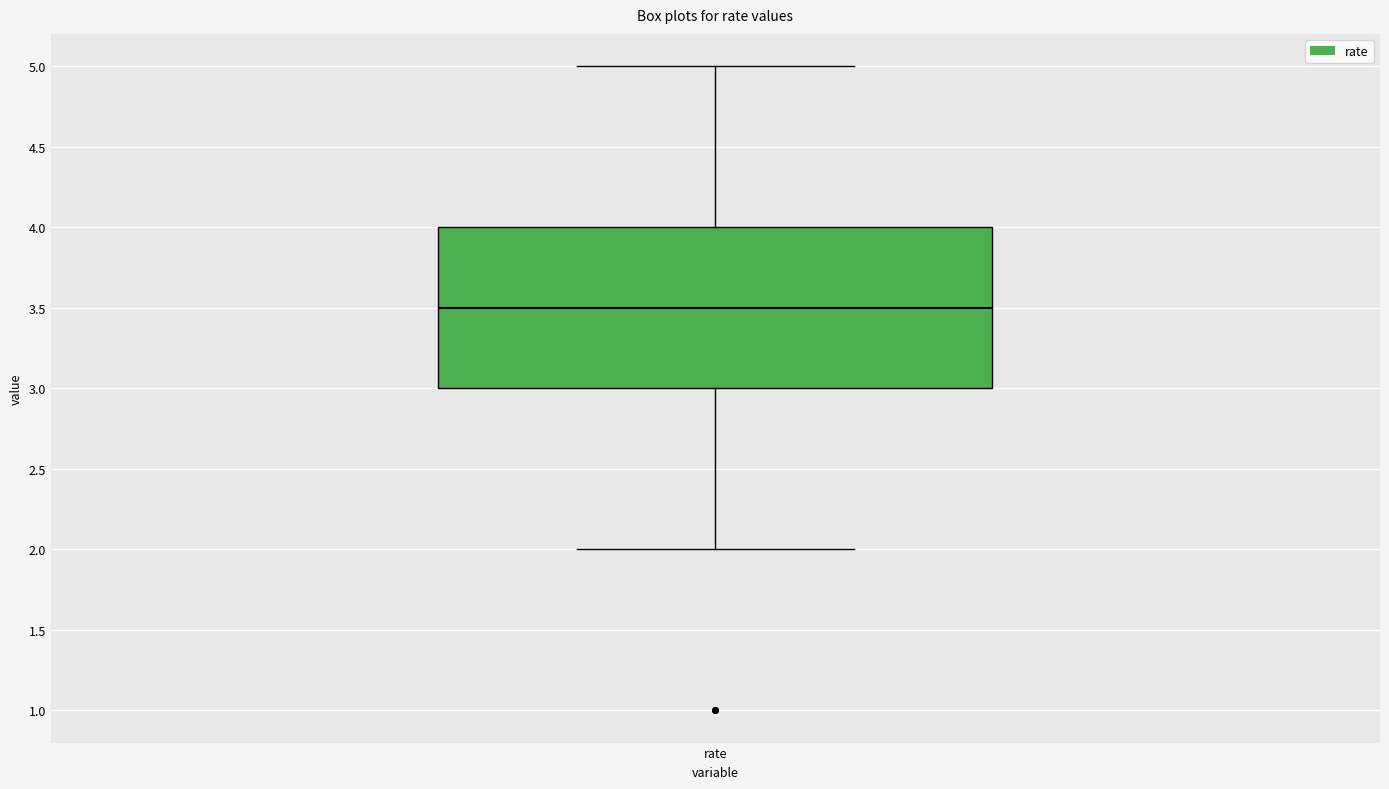

Read this box plot against the y-axis: the position of the median line, the range covered by the box, and the ends of both whiskers. The values are not printed on the chart, so give them approximately, as read against the axis.

median 3.5, box 3.0 to 4.0, whiskers 2.0 to 5.0